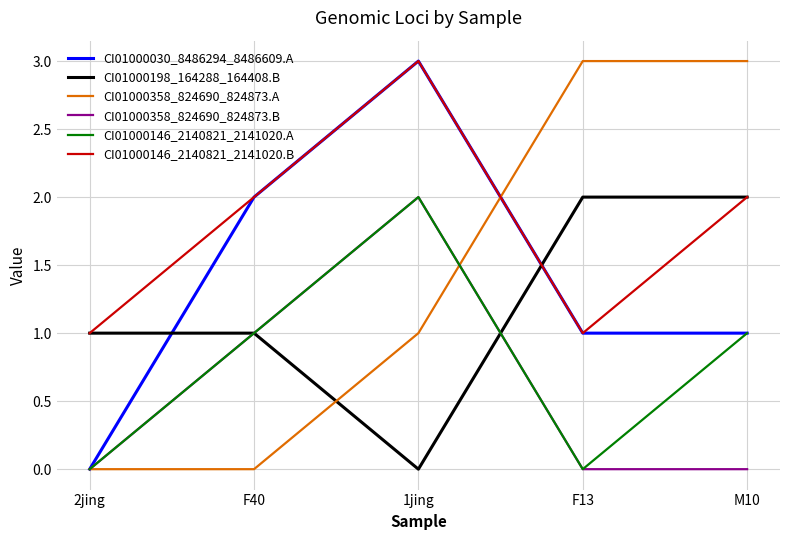

Reading left to right, extract all data points from this chart.

CI01000030_8486294_8486609.A: 2jing=0	F40=2	1jing=3	F13=1	M10=1
CI01000198_164288_164408.B: 2jing=1	F40=1	1jing=0	F13=2	M10=2
CI01000358_824690_824873.A: 2jing=0	F40=0	1jing=1	F13=3	M10=3
CI01000358_824690_824873.B: 2jing=0	F40=1	1jing=2	F13=0	M10=0
CI01000146_2140821_2141020.A: 2jing=0	F40=1	1jing=2	F13=0	M10=1
CI01000146_2140821_2141020.B: 2jing=1	F40=2	1jing=3	F13=1	M10=2